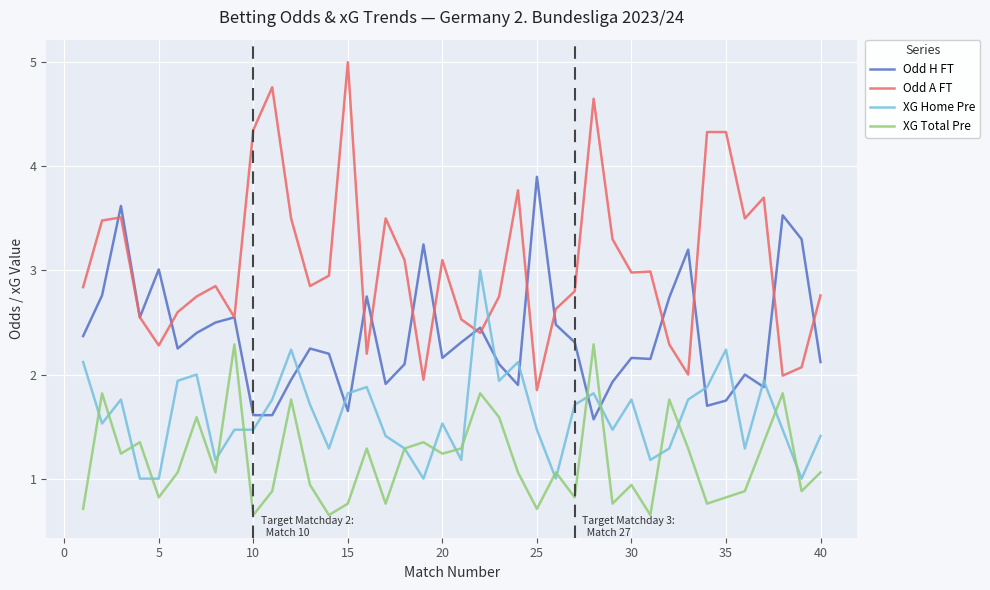

List the series in order of their peak value, lowest first.

XG Total Pre, XG Home Pre, Odd H FT, Odd A FT